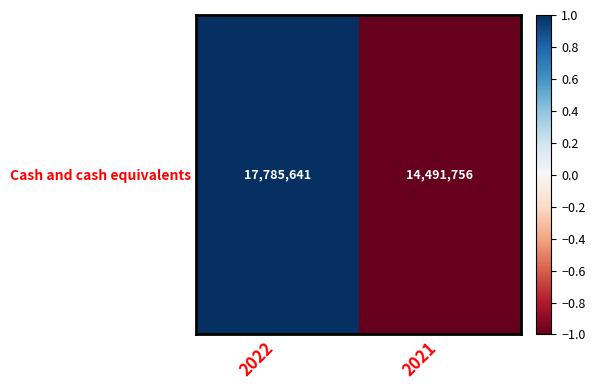

How many values are between -1 and 1?

2